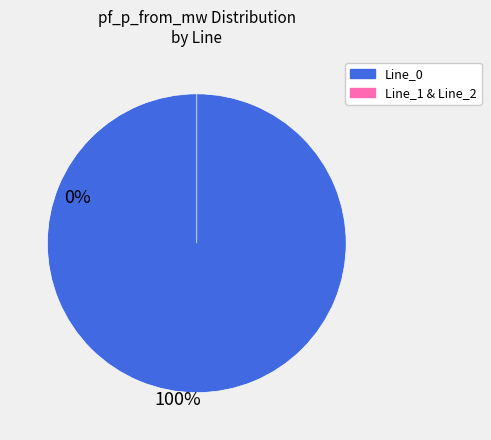

The Line_2 slice represents 0% of the pie. True or false?

True